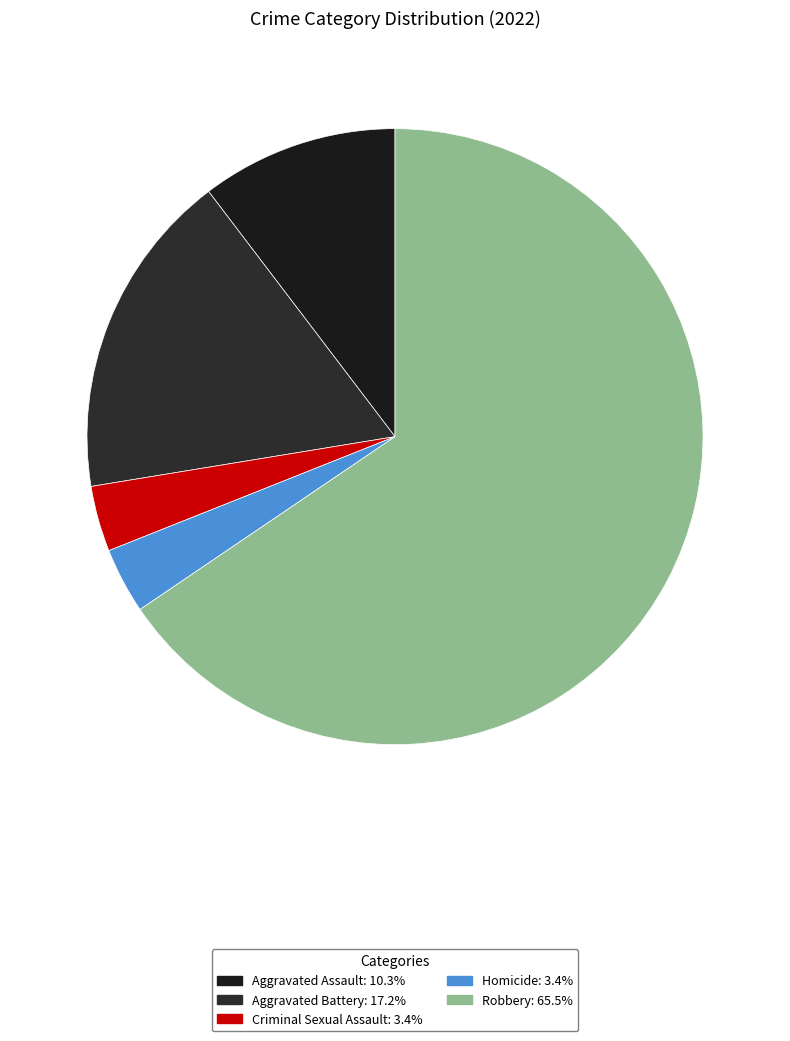

Combined, do Criminal Sexual Assault and Robbery account for over 50%?

Yes